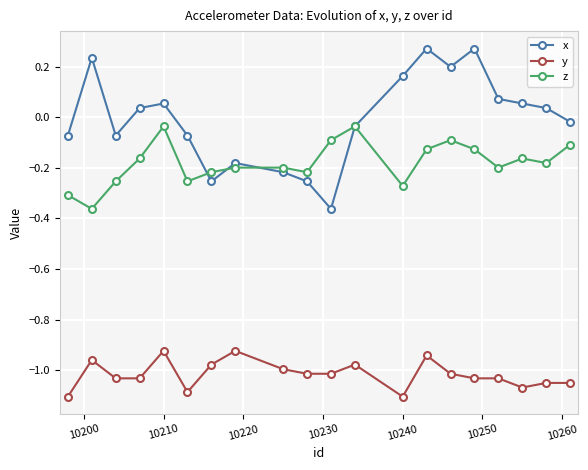

True or false: x has more than 1 interior local peaks.

True